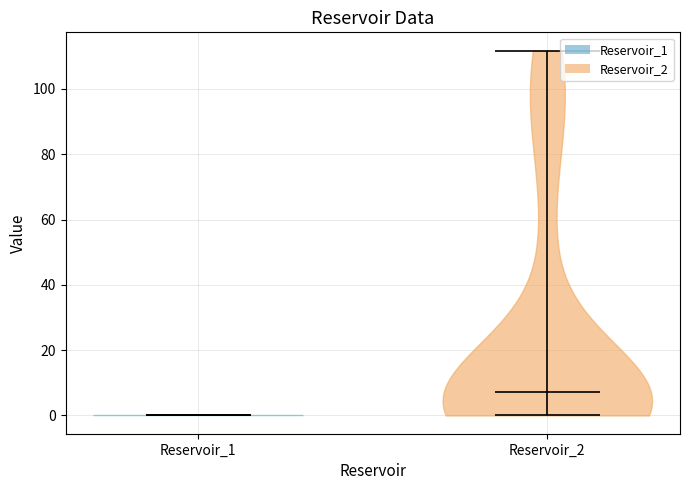

Reading left to right, read every violin against the y-axis: where its median line is, and the lowest and highest points it reaches. The values are not printed on the chart, so give them approximately, as read against the axis.

Reservoir_1: median line 0, lowest point 0, highest point 0
Reservoir_2: median line 8, lowest point 0, highest point 112